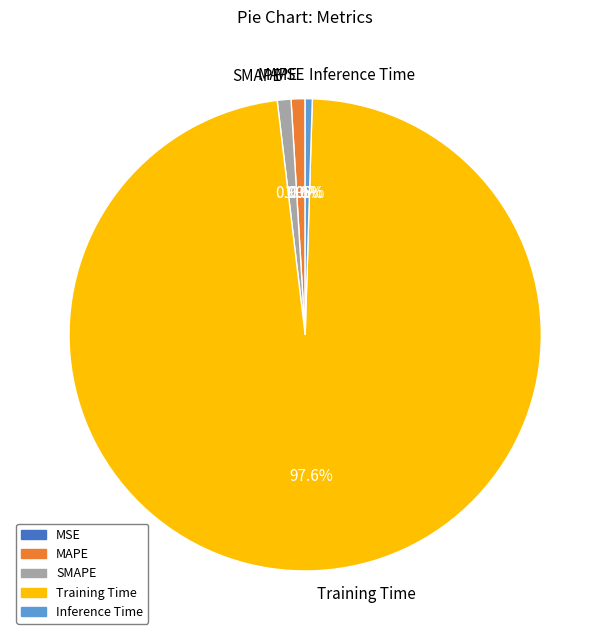

Between Inference Time and Training Time, which is larger?

Training Time